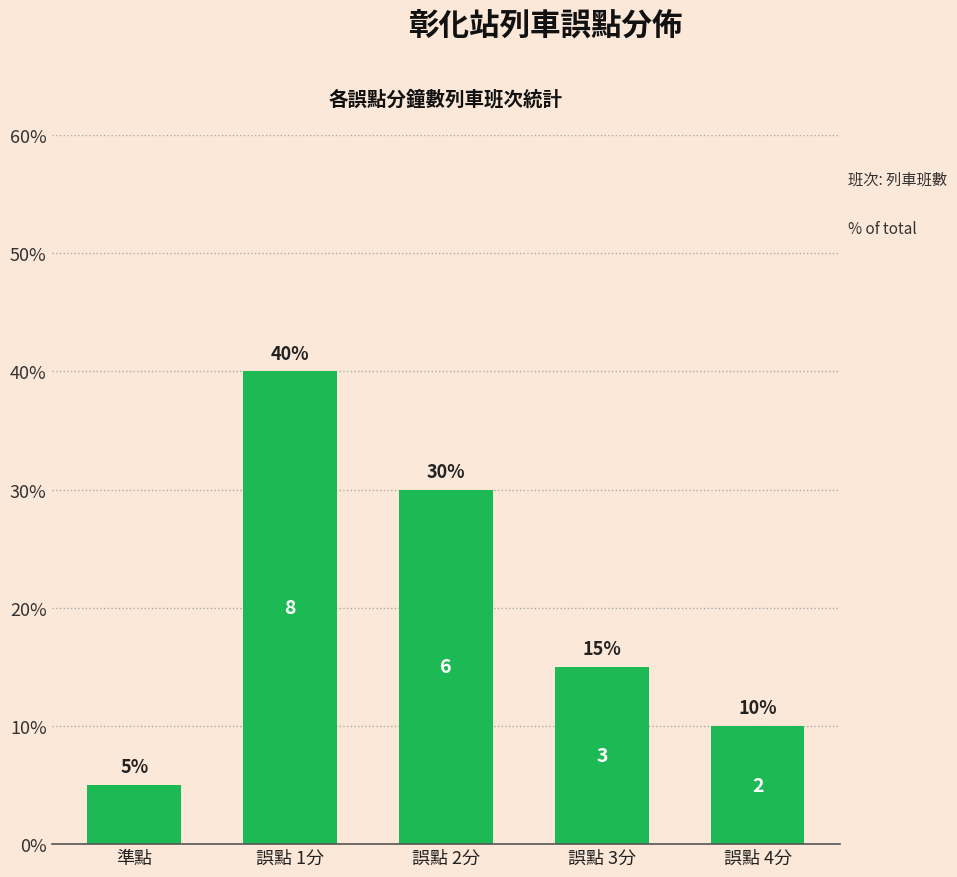

True or false: the data shows 1 at 準點.

True